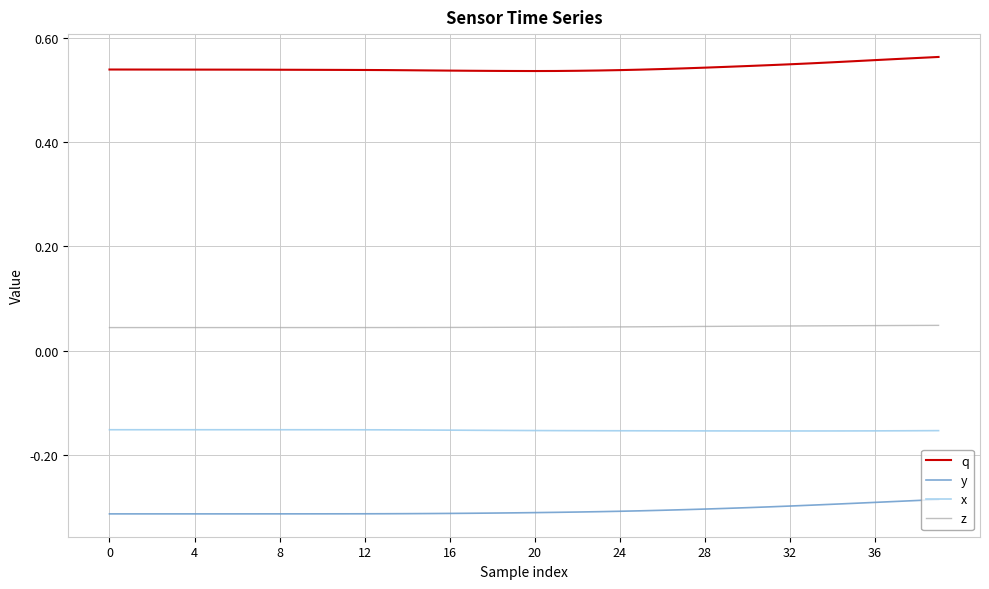

True or false: z and q cross at least once.

False